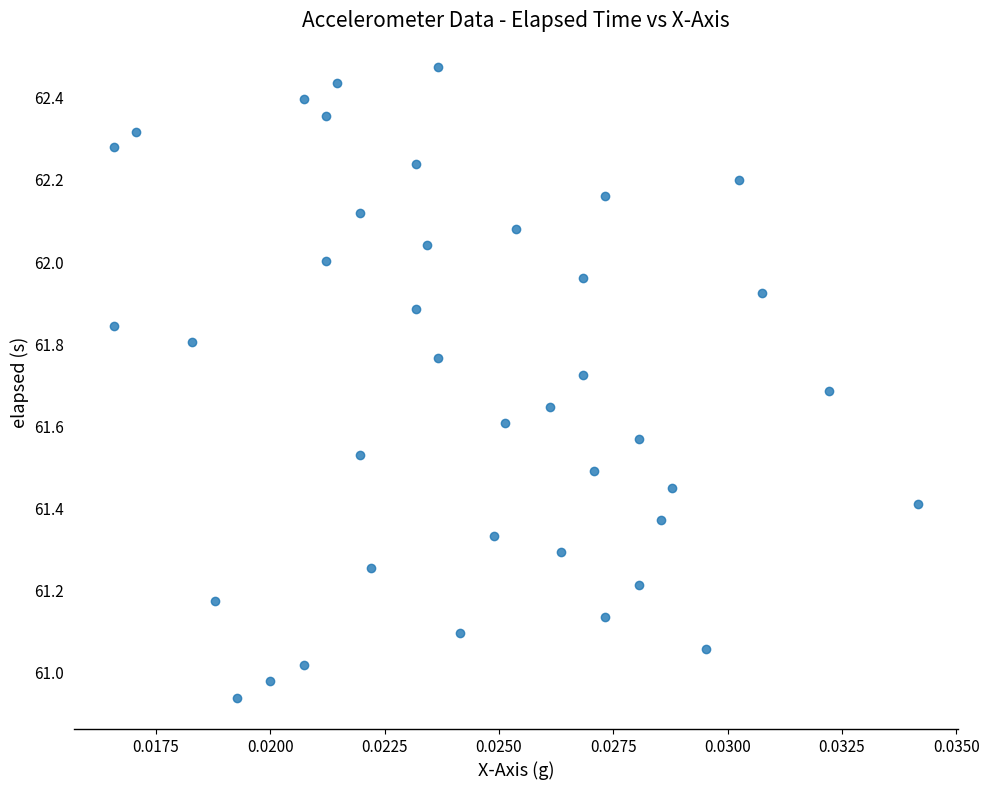

How many data points are displayed?

40